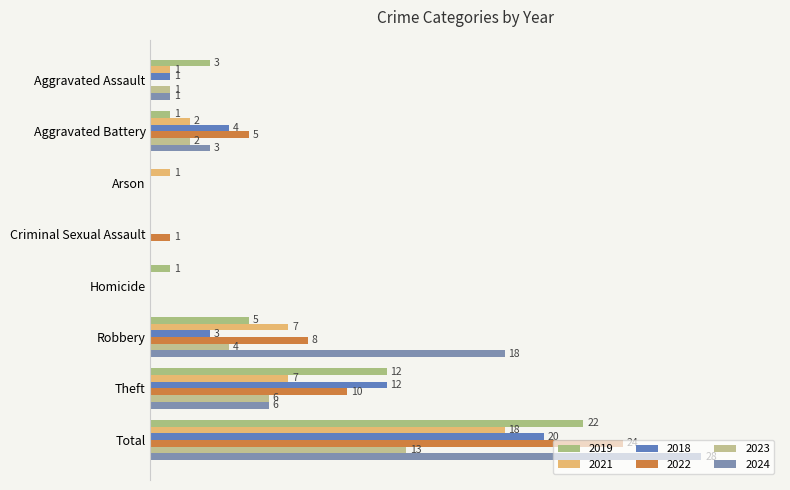

What is the maximum value shown in the chart?

28